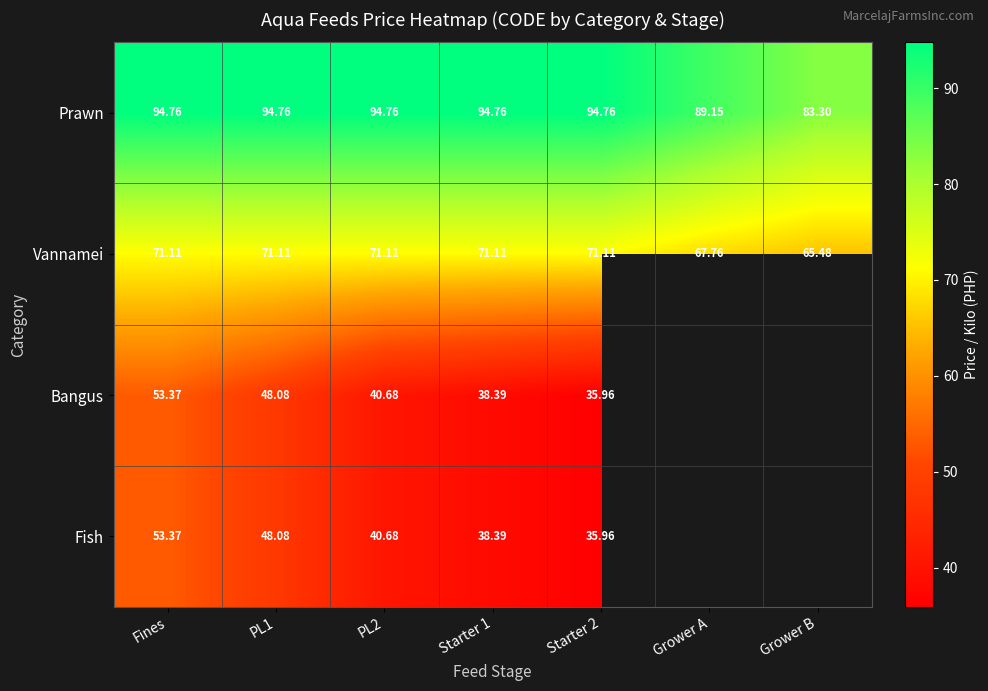

What is the lowest value of the Prawn series?

83.3